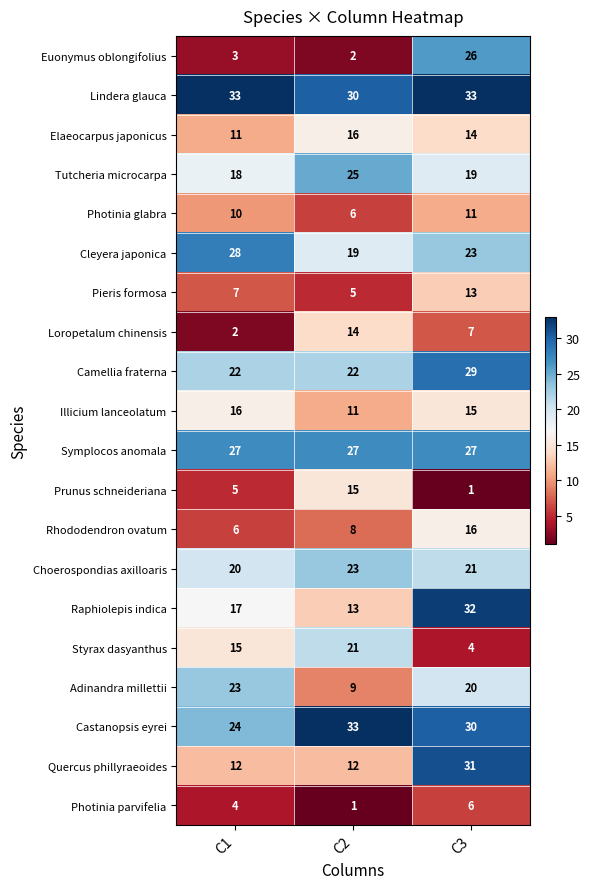

Is it true that Pieris formosa equals 17 at C3?

False